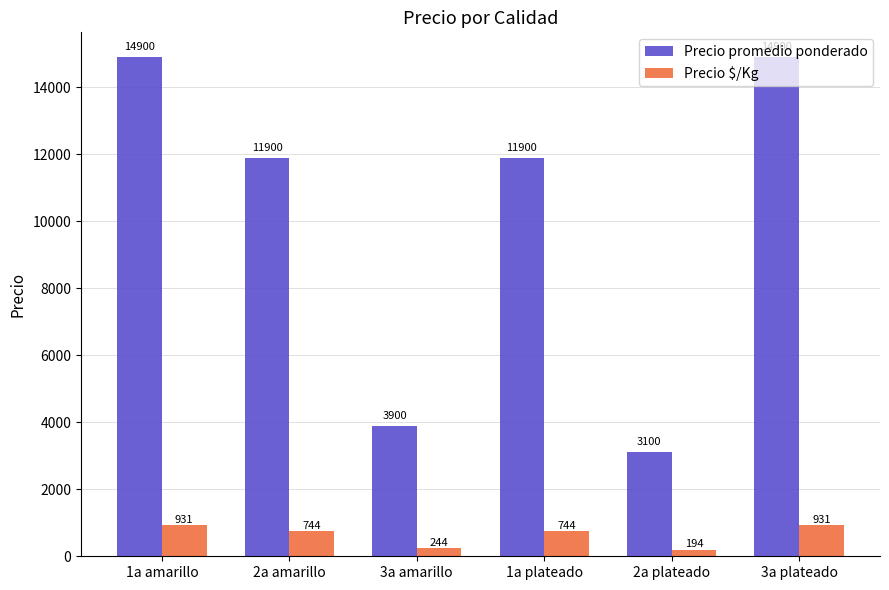

Which series has the widest spread of values?

Precio promedio ponderado